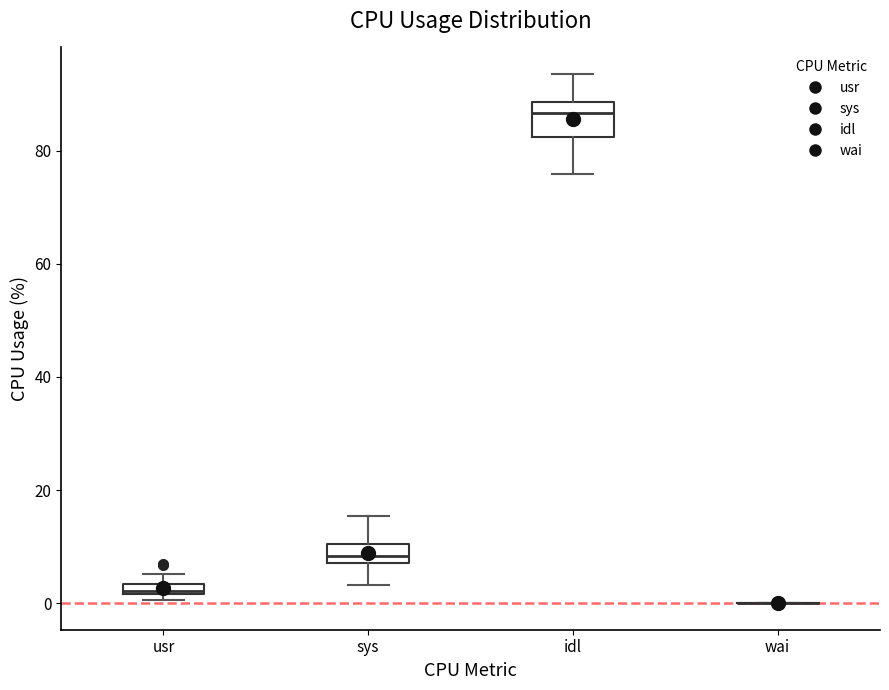

Which box is the tallest, from its lower edge to its upper edge?

idl